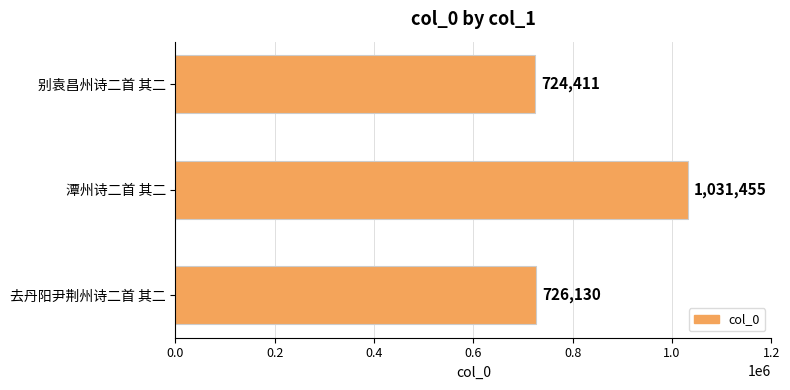

What is the greatest value displayed?

1031455